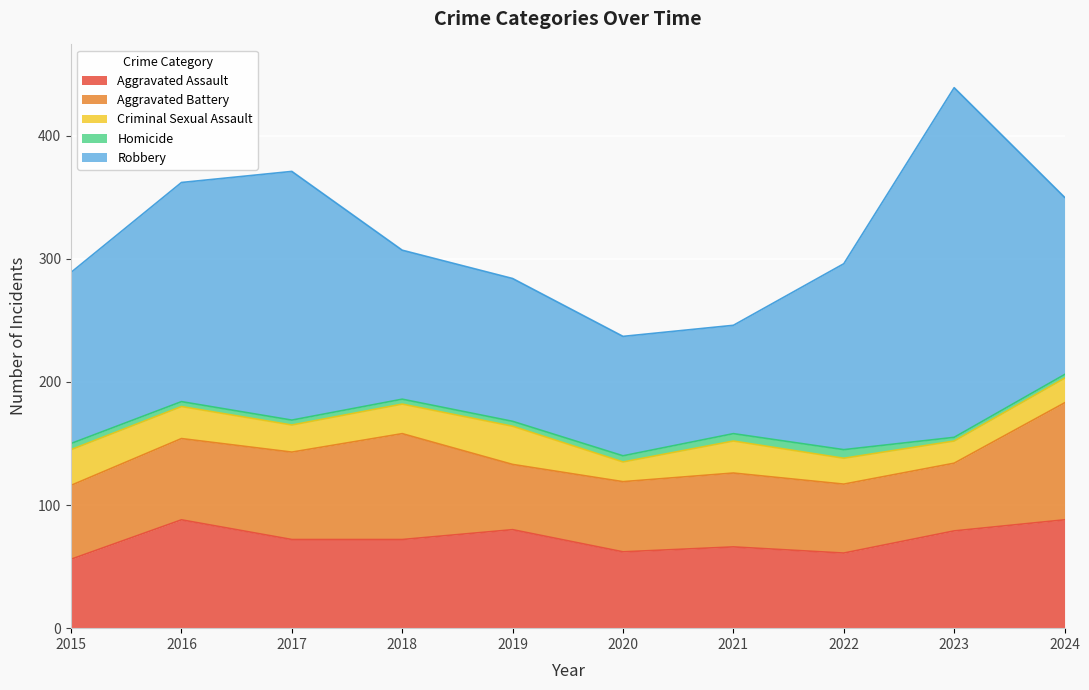

What is the sum of the Criminal Sexual Assault values at 2016 and 2020?

42